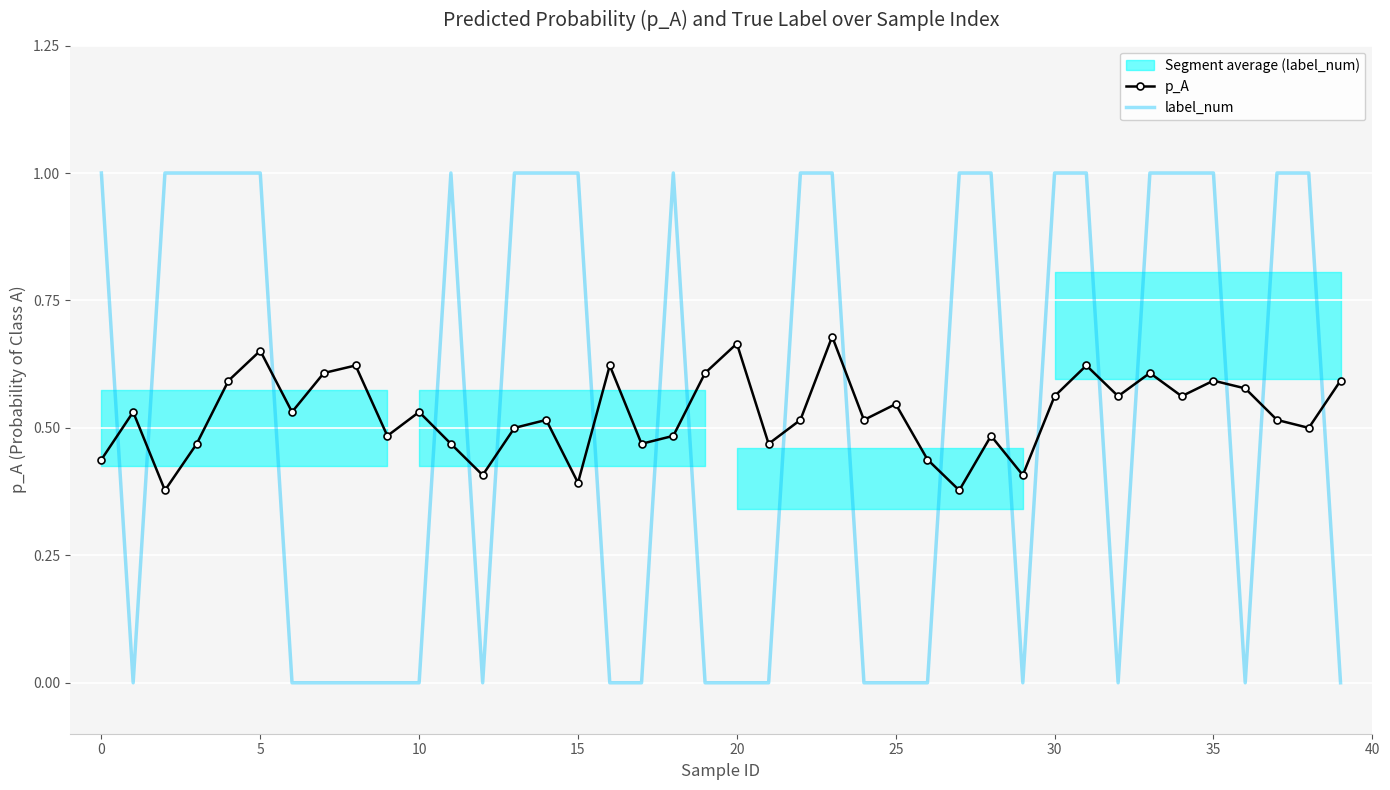

True or false: label_num has a value of -0.4 at 35.

False